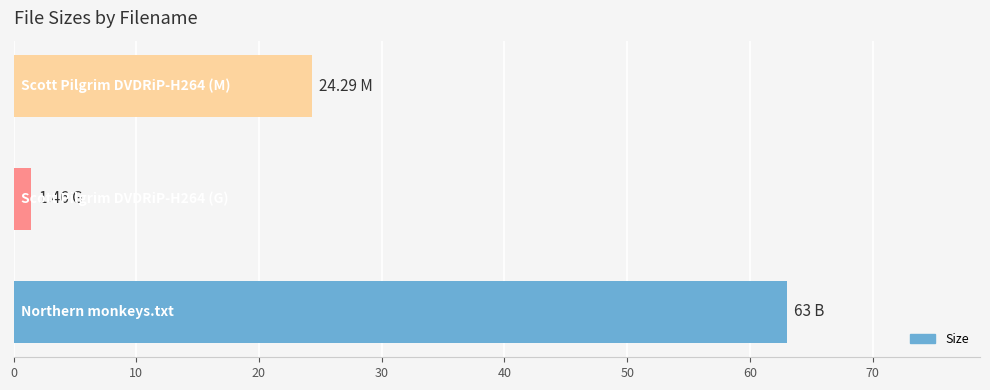

What is the difference between the second highest and minimum values?

22.8